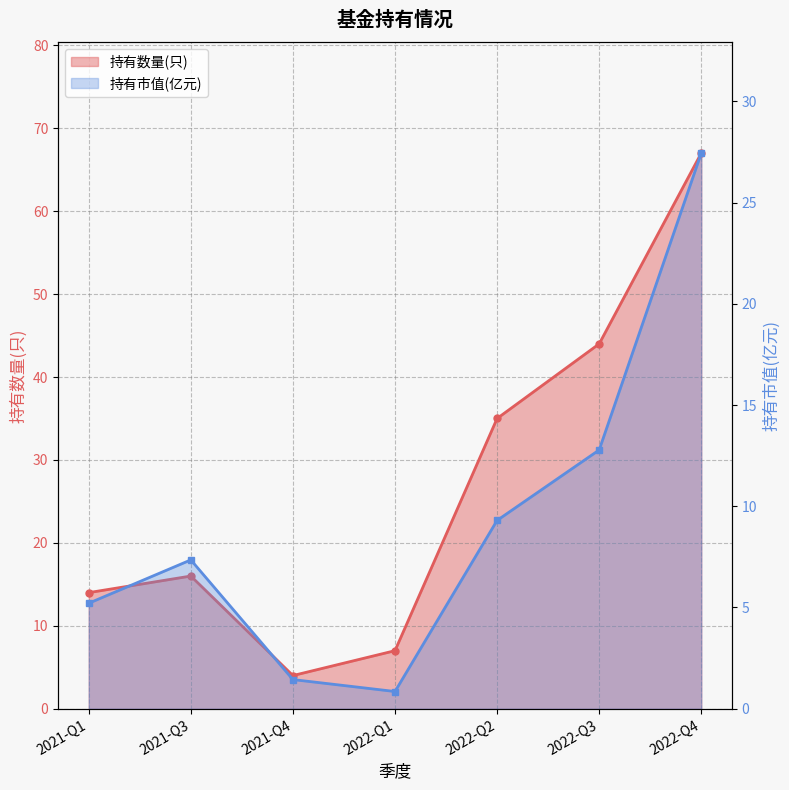

What is the difference between the 持有数量(只) values at 2021-Q3 and 2021-Q1?

2.0